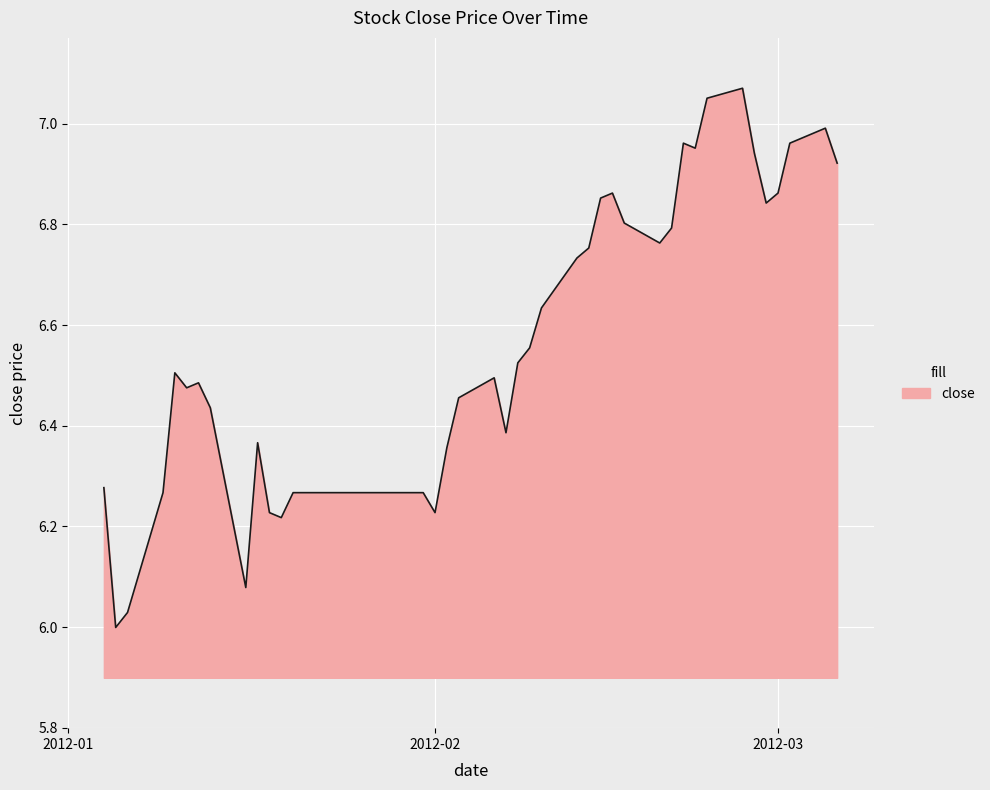

What is the difference between the maximum and minimum values?

1.1